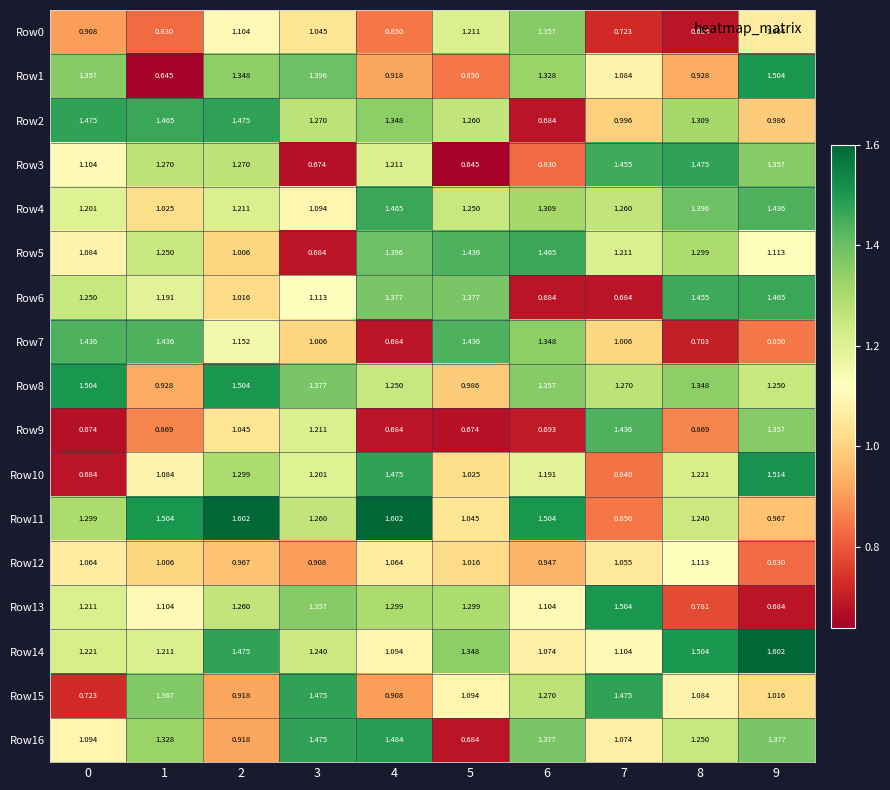

Is the value of Row5 at 1 greater than the value of Row7 at 6?

No